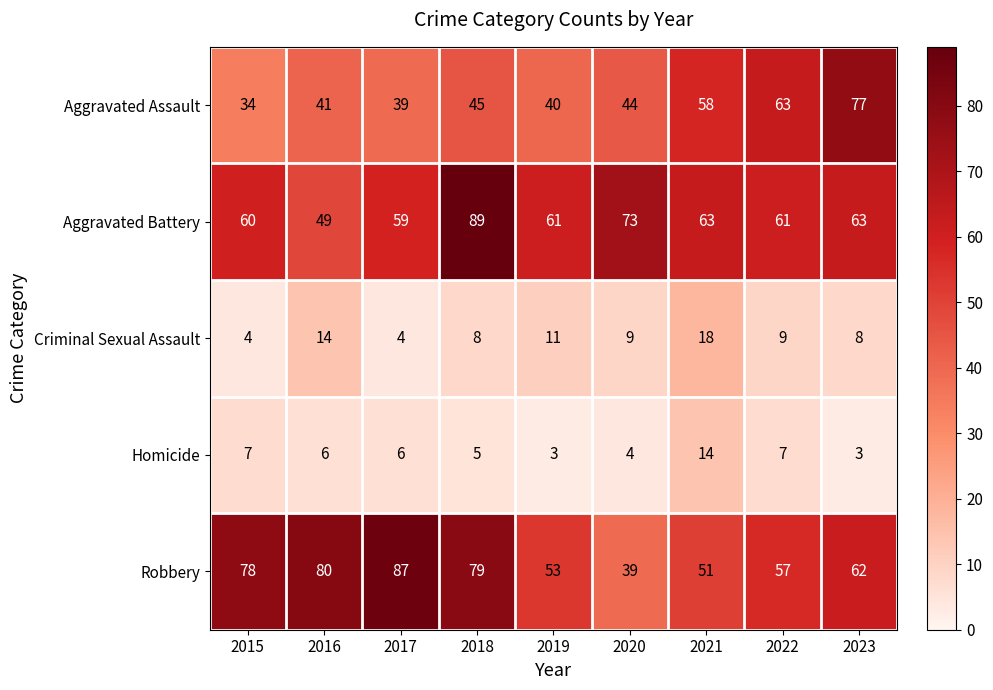

How many values in the Robbery series are below 62?

4